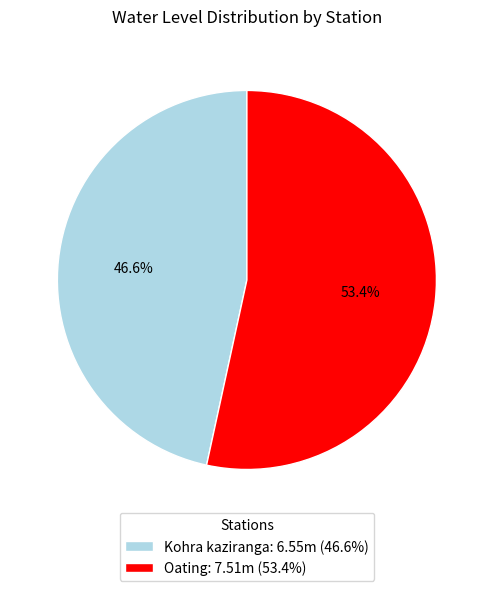

Which has a higher value, Kohra kaziranga or Oating?

Oating